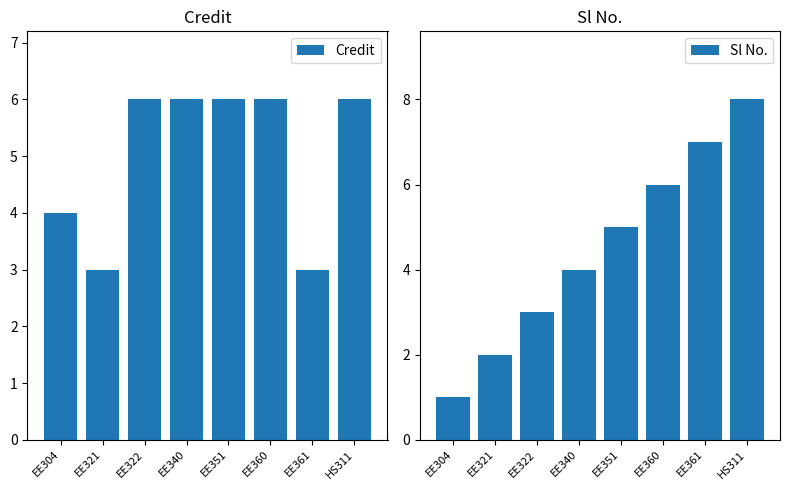

Which label corresponds to the smallest value in the chart?

EE304